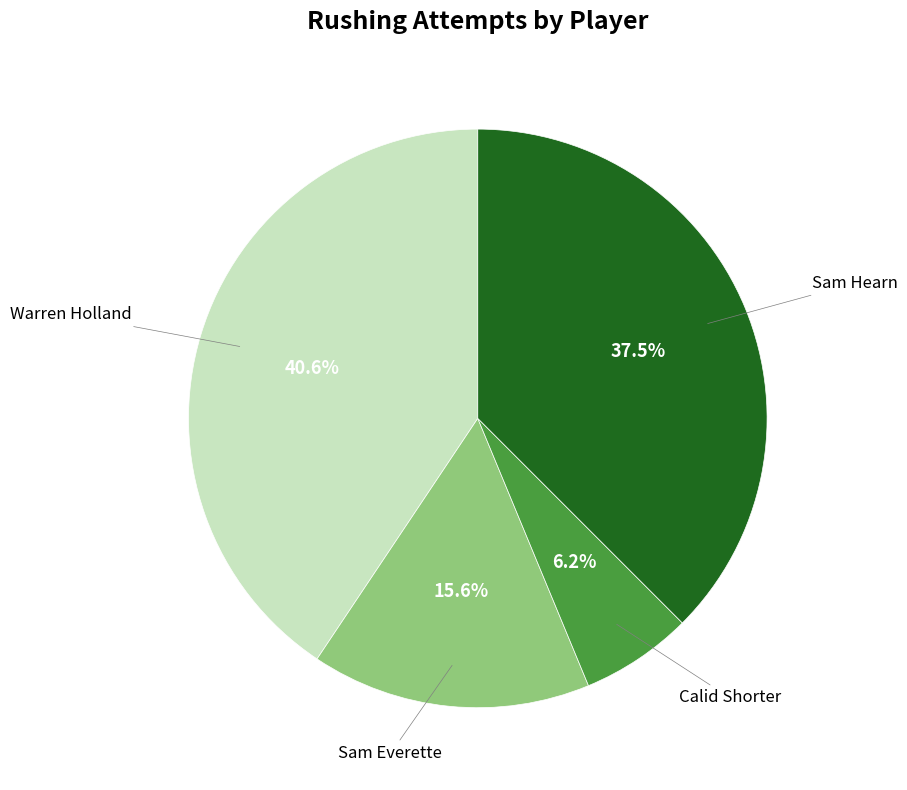

Does any single category account for the majority?

No